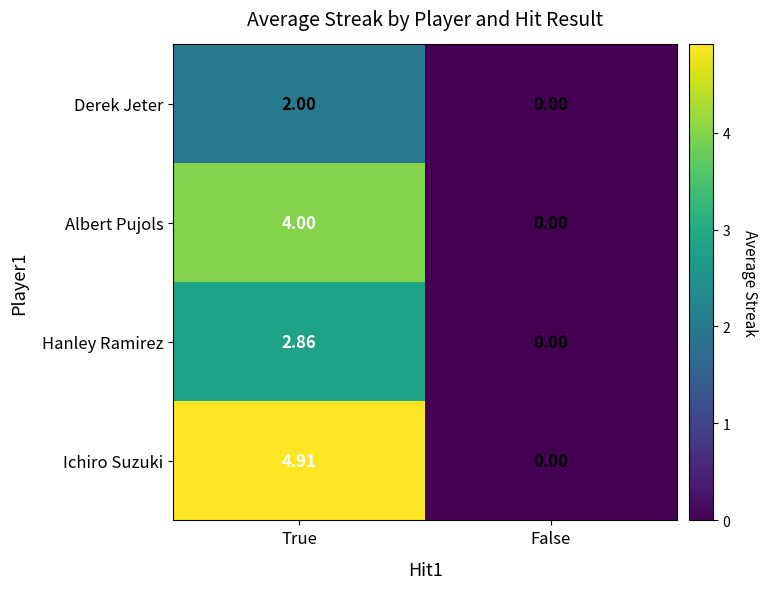

At which label is Hanley Ramirez closest to 1?

False